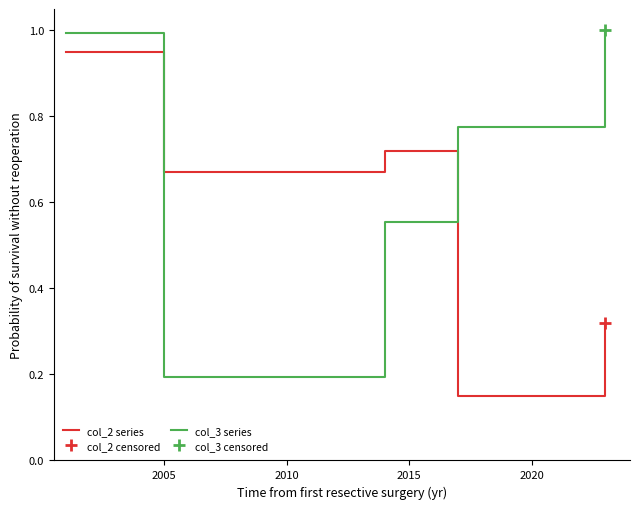

What is the maximum value shown in the chart?

1.0